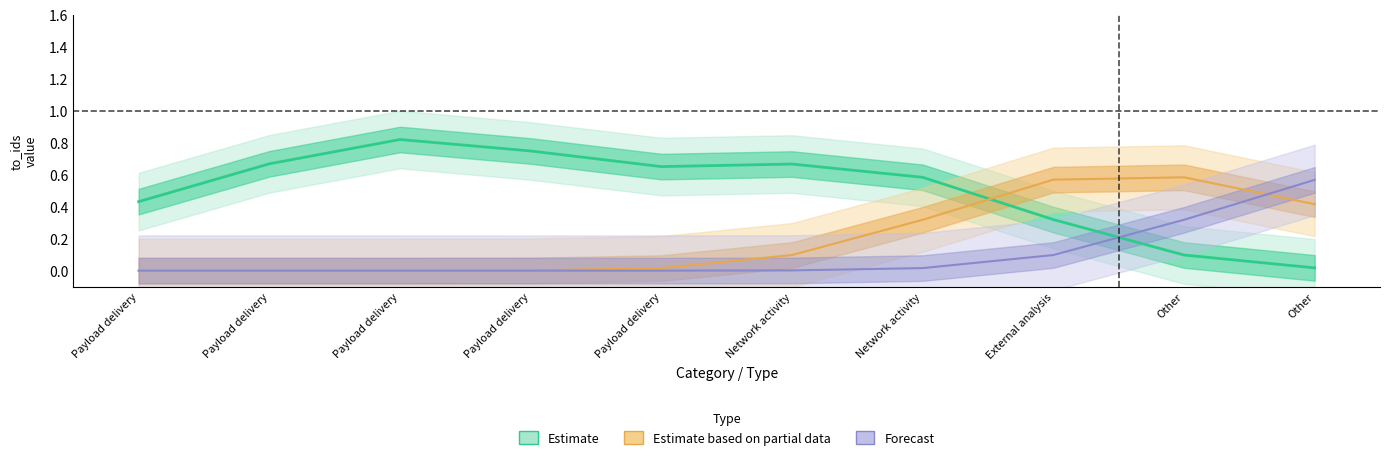

Between Payload delivery/mime-type and Other/datetime, which is larger?

Payload delivery/mime-type